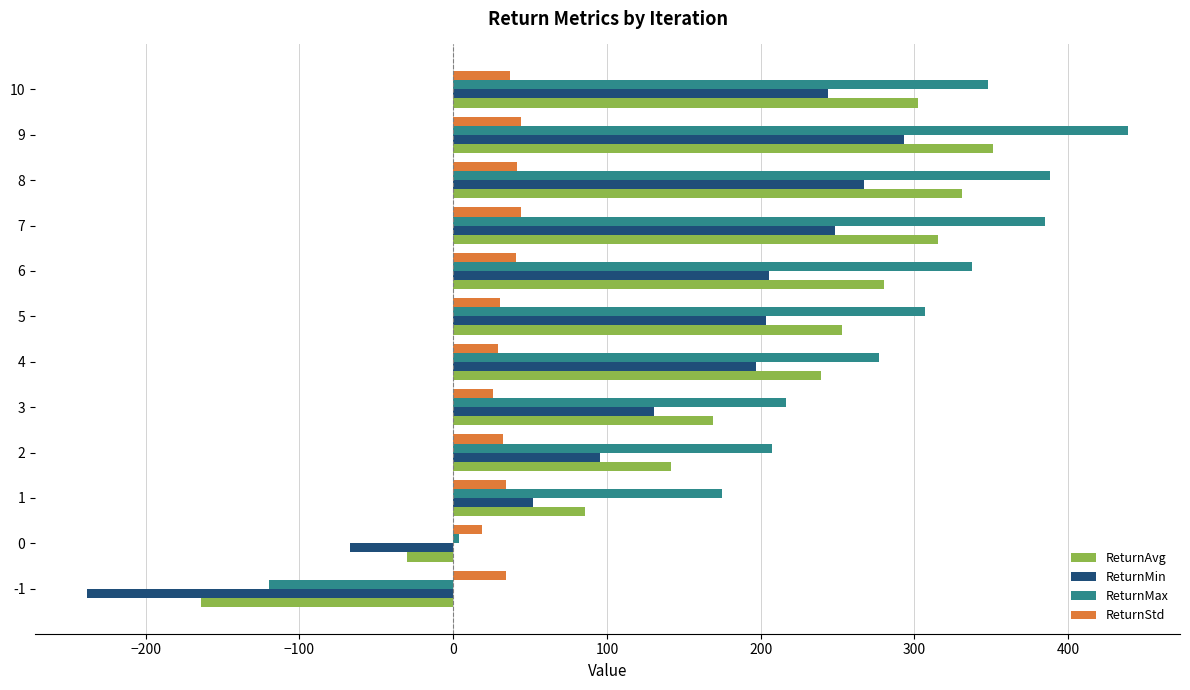

What is the spread (max minus min) of values at 8?

346.5